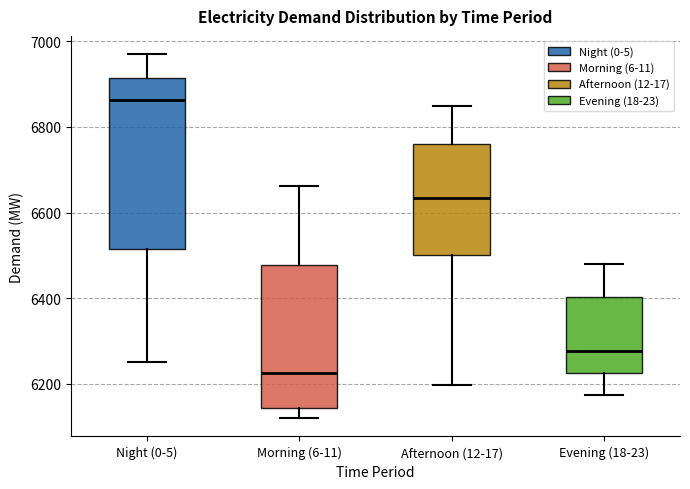

Reading left to right, read every box against the y-axis: the position of its median line, the range the box covers, and the ends of its whiskers. The values are not printed on the chart, so give them approximately, as read against the axis.

Night (0-5): median 6860, box 6520 to 6920, whiskers 6260 to 6980
Morning (6-11): median 6220, box 6140 to 6480, whiskers 6120 to 6660
Afternoon (12-17): median 6640, box 6500 to 6760, whiskers 6200 to 6860
Evening (18-23): median 6280, box 6220 to 6400, whiskers 6180 to 6480